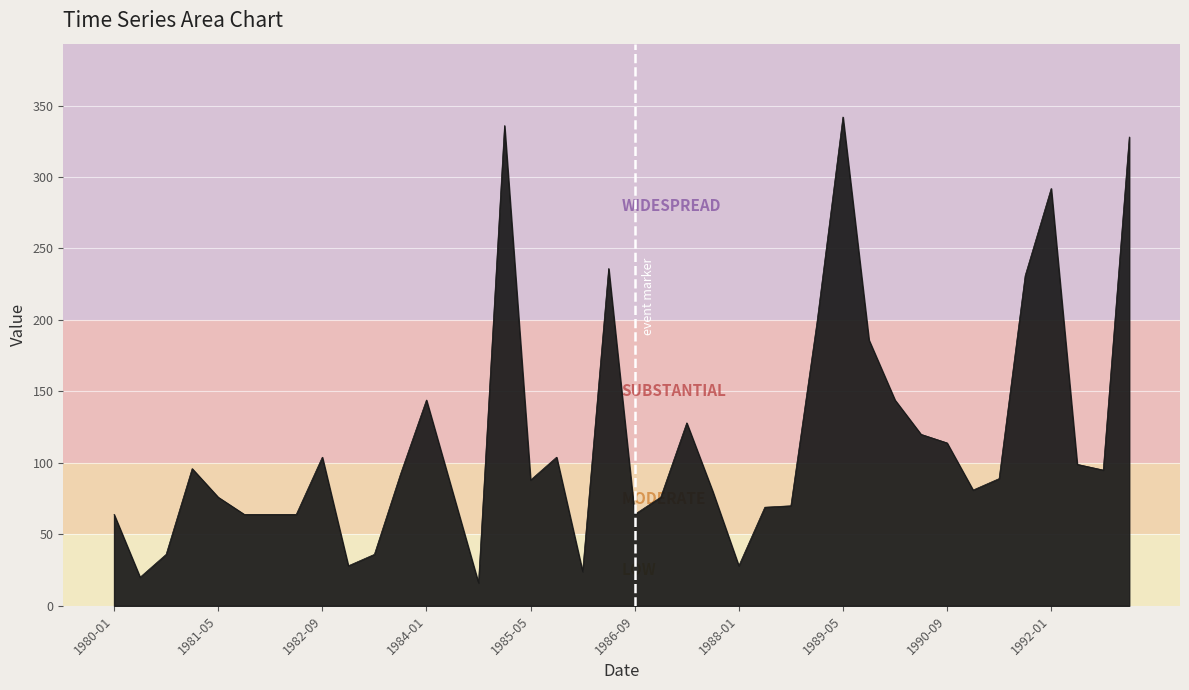

What is the greatest value displayed?

342